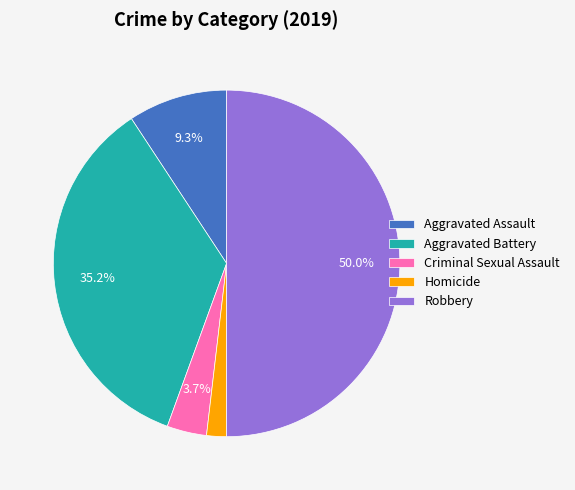

What is the smallest slice in the pie chart?

Homicide